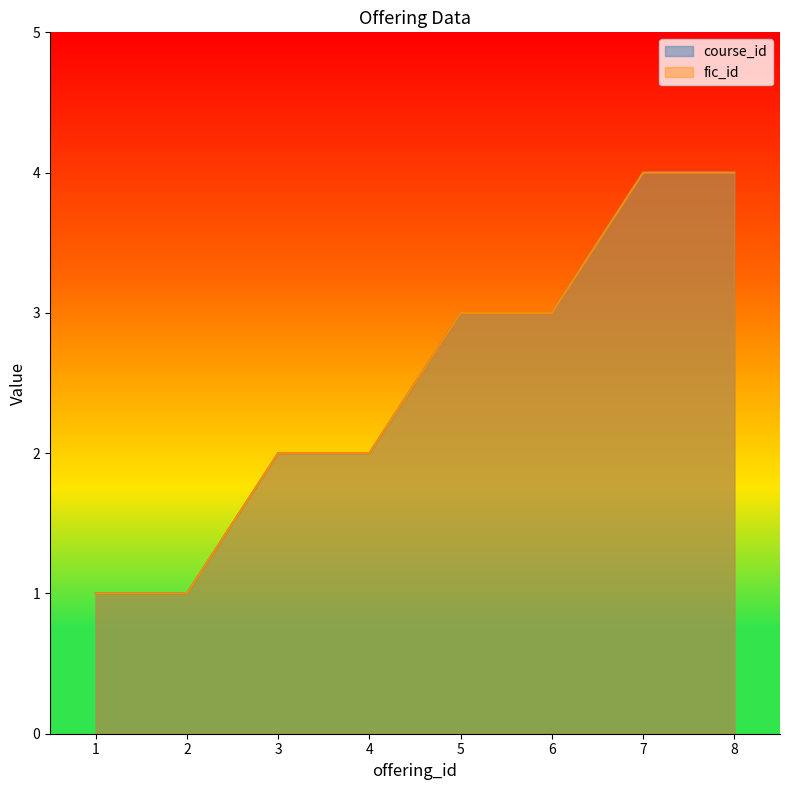

Does the chart display data point markers on the line(s)?

No